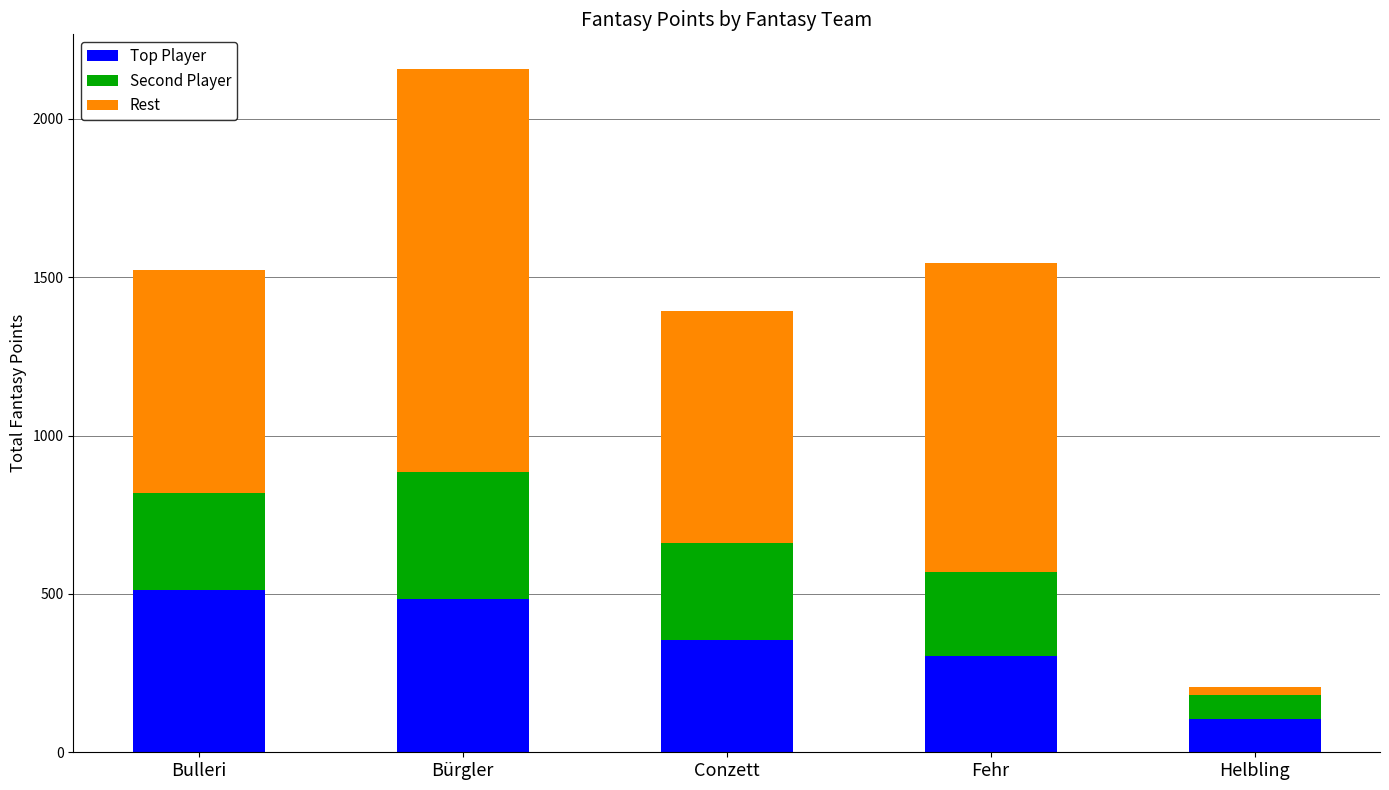

The Top Player series shows 700 at Bulleri. True or false?

False